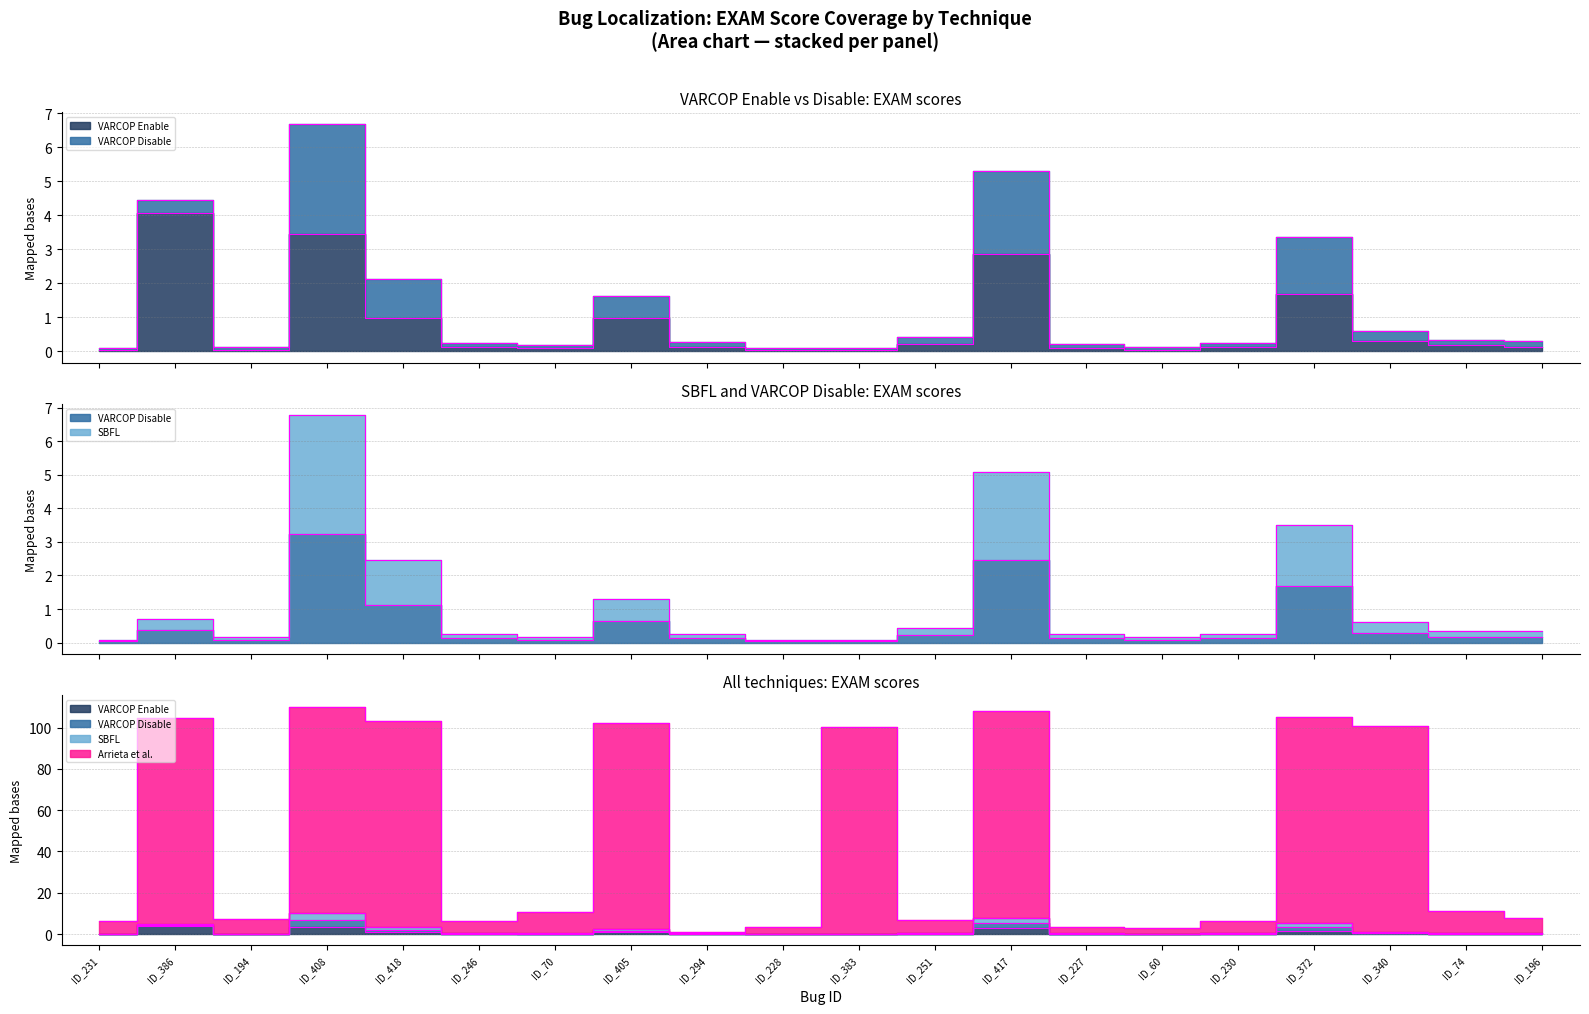

Which series changed the most between ID_372 and ID_340?

Arrieta et al.:EXAM